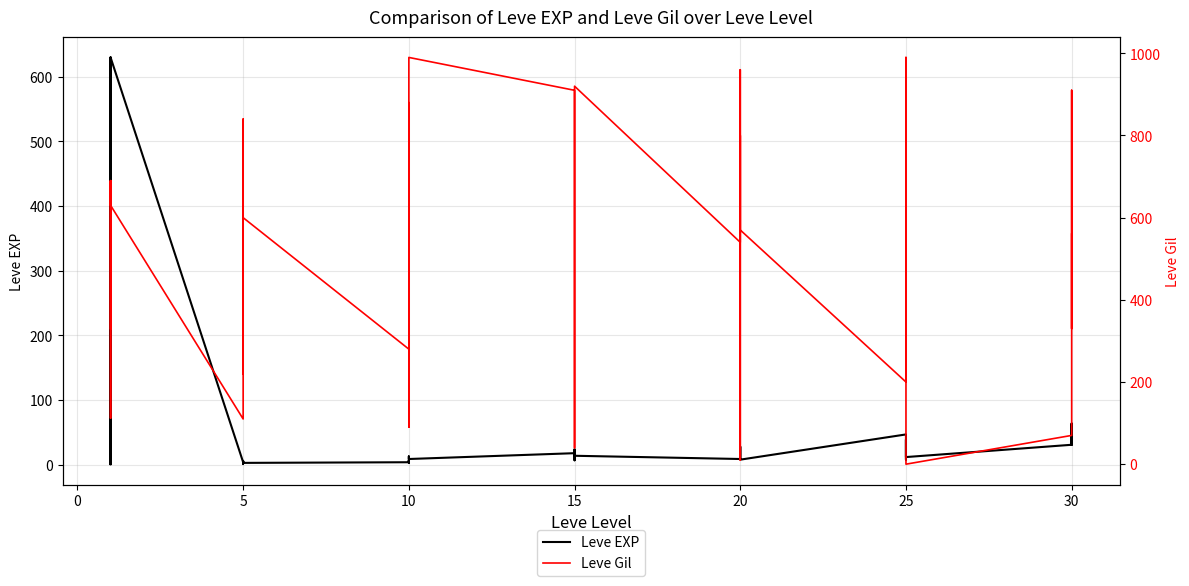

What is the value of the Leve EXP point at the 4th from the left?

630